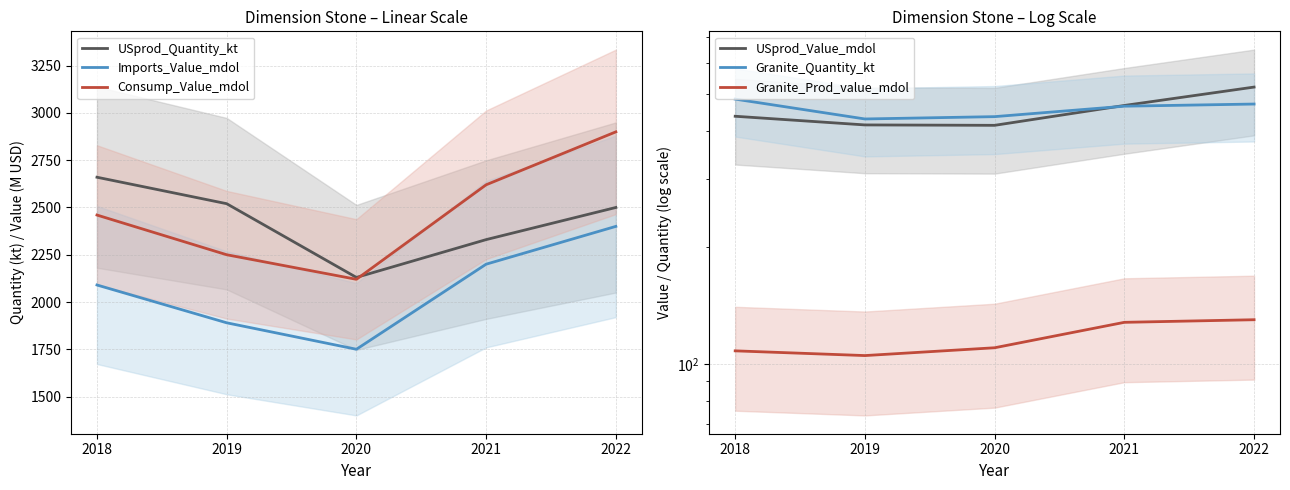

Count the number of categories in the chart.

5